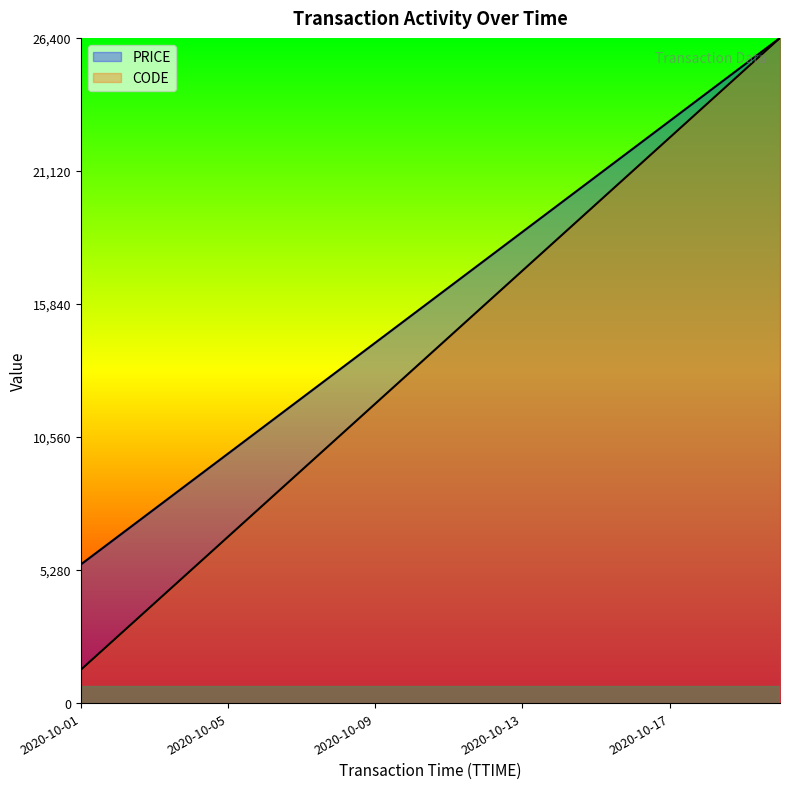

The value of CODE at 2020-10-14 is 19800.0. True or false?

True